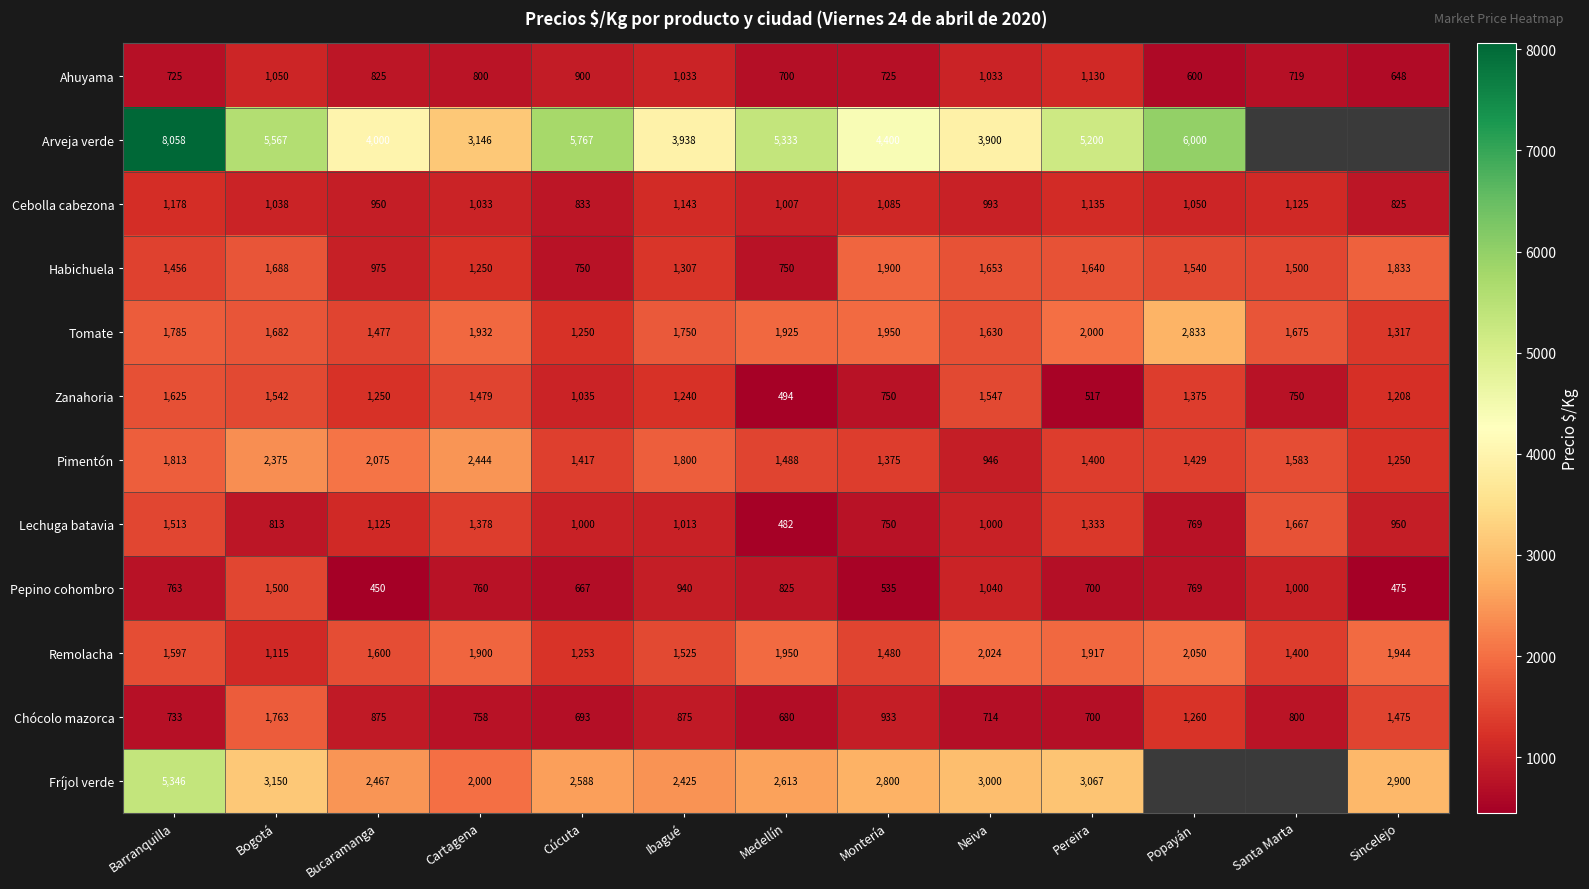

At how many categories does at least one series exceed 5551?

4